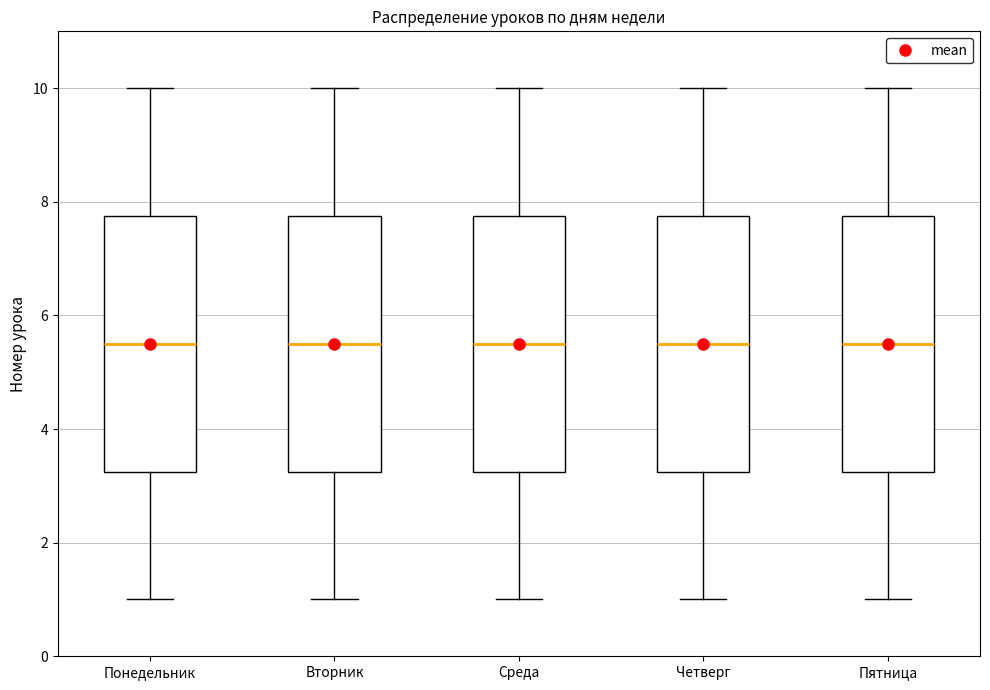

Reading left to right, read every box against the y-axis: the position of its median line, the range the box covers, and the ends of its whiskers. The values are not printed on the chart, so give them approximately, as read against the axis.

Понедельник: median 5.6, box 3.2 to 7.8, whiskers 1.0 to 10.0
Вторник: median 5.6, box 3.2 to 7.8, whiskers 1.0 to 10.0
Среда: median 5.6, box 3.2 to 7.8, whiskers 1.0 to 10.0
Четверг: median 5.6, box 3.2 to 7.8, whiskers 1.0 to 10.0
Пятница: median 5.6, box 3.2 to 7.8, whiskers 1.0 to 10.0